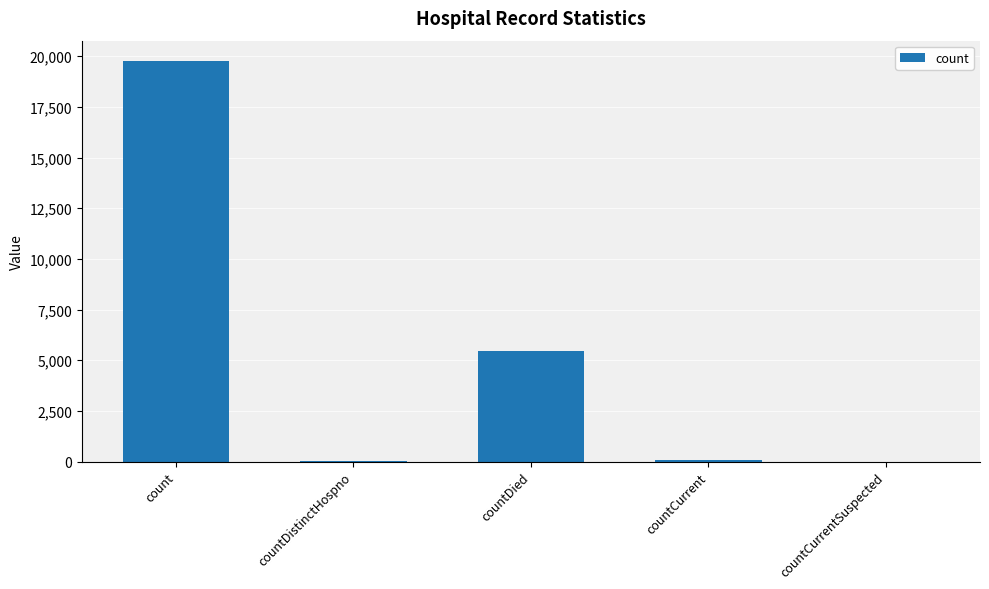

At which label is the value closest to 9888?

countDied